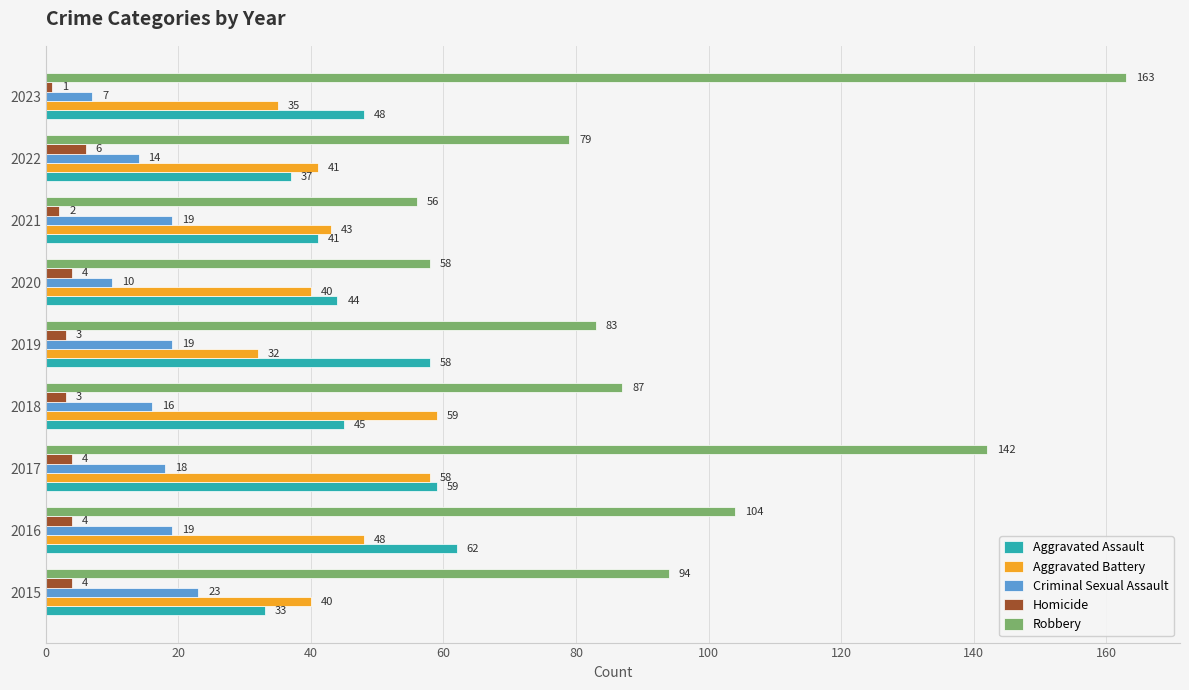

What is the approximate value of Aggravated Assault at 2022, to the nearest 10?

40